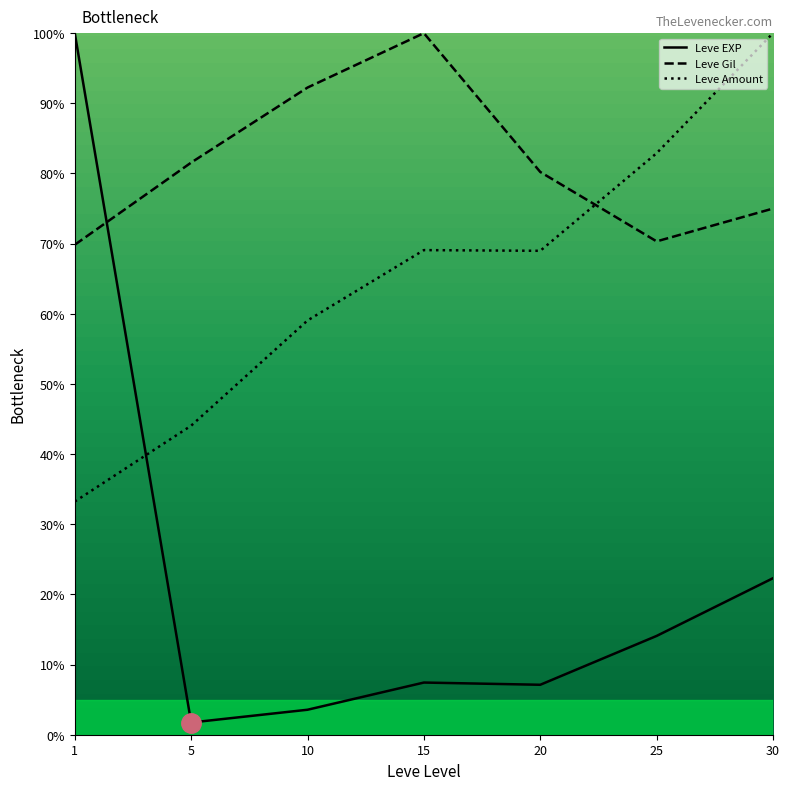

Reading left to right, transcribe all the data shown in this chart.

Leve EXP: 100.0	1.7	3.6	7.4	7.1	14.1	22.3
Leve Gil: 69.8	81.6	92.2	100.0	80.2	70.3	75.0
Leve Amount: 33.2	44.1	59.0	69.1	69.0	82.9	100.0